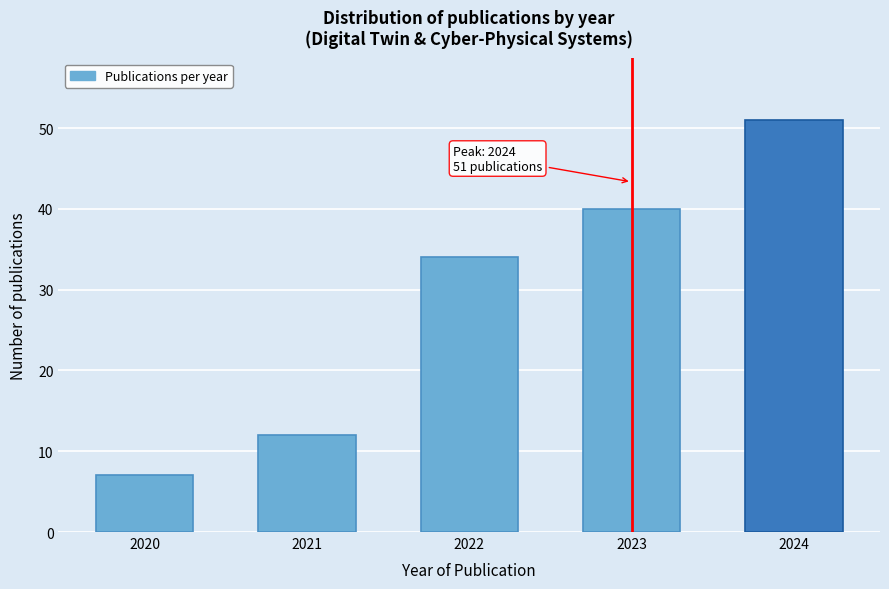

Reading left to right, what are all the values shown in this chart?

7	12	34	40	51